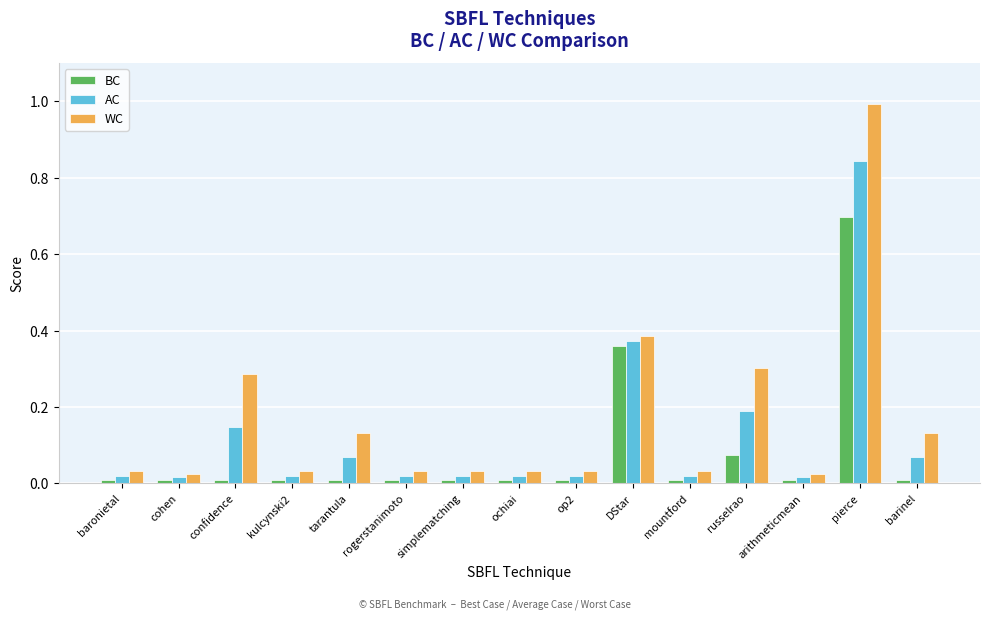

What is the total value across all series at russelrao?

0.6